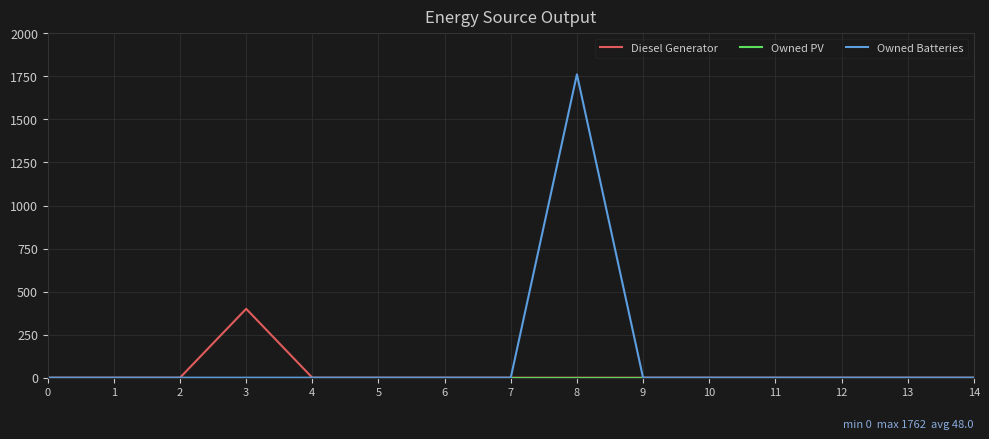

What is the maximum value shown in the chart?

1762